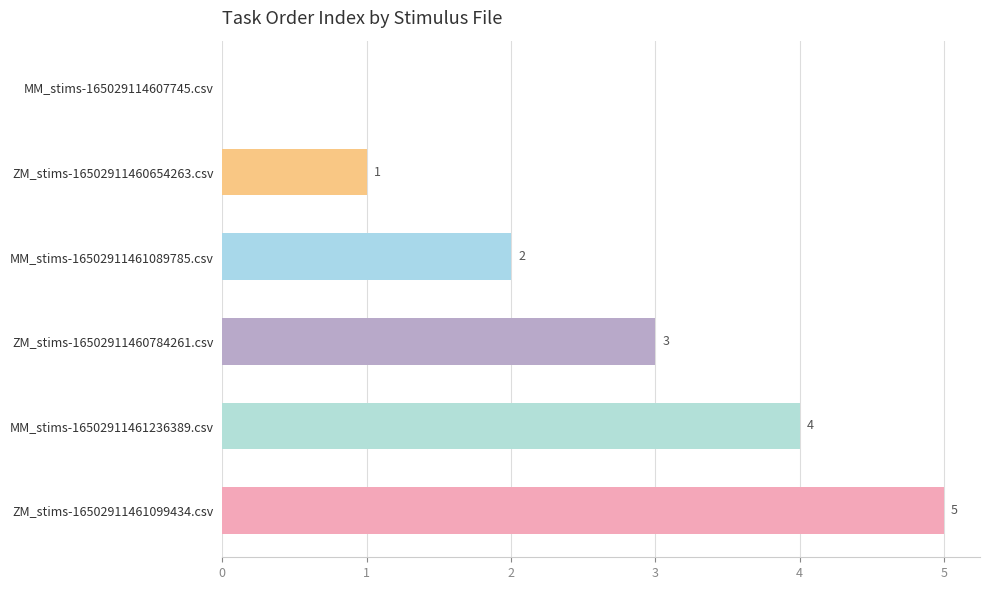

Which label corresponds to the largest value in the chart?

ZM_stims-16502911461099434.csv